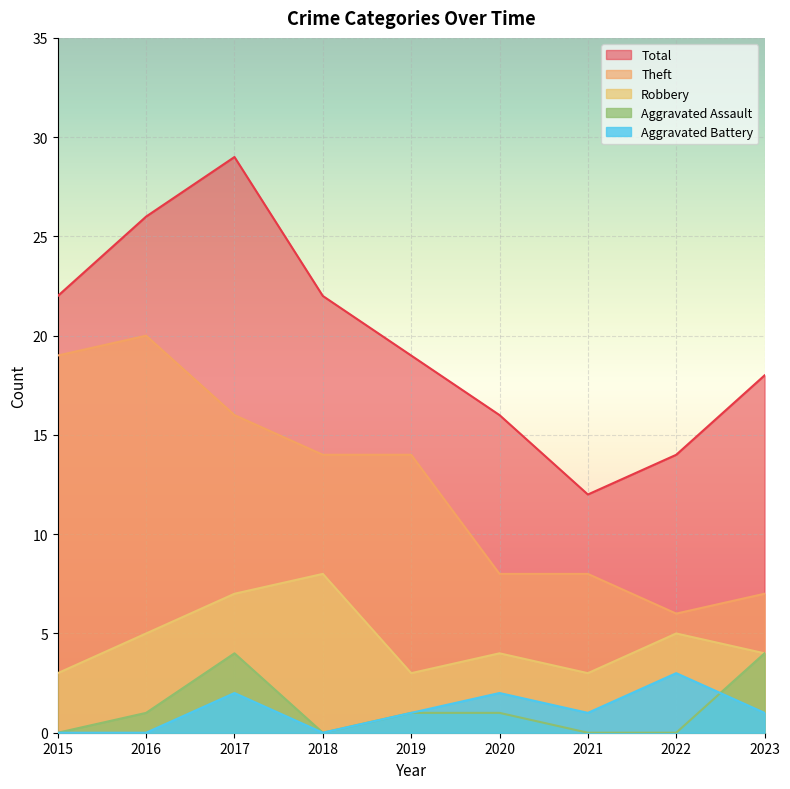

At which category does Aggravated Battery reach its first local peak?

2017